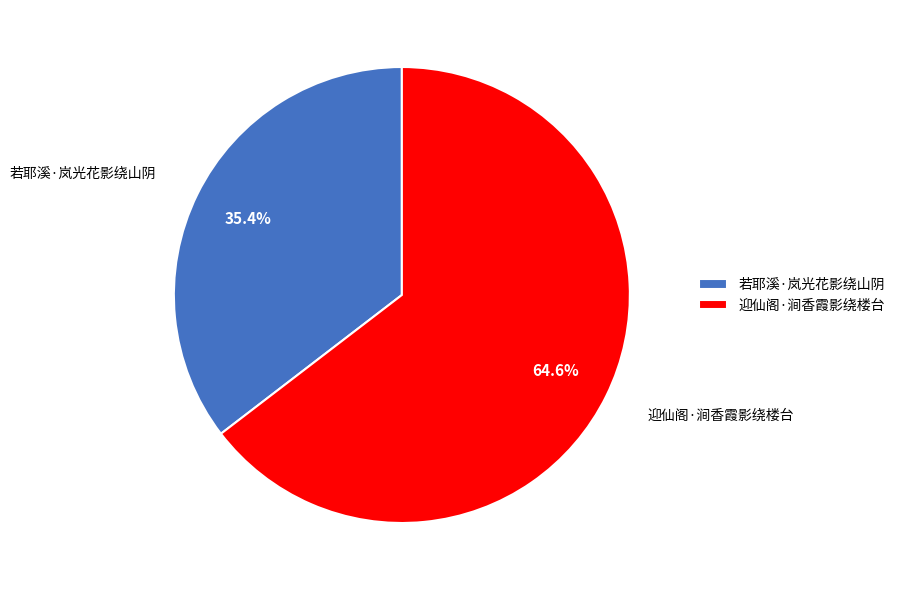

How many slices are in this pie chart?

2